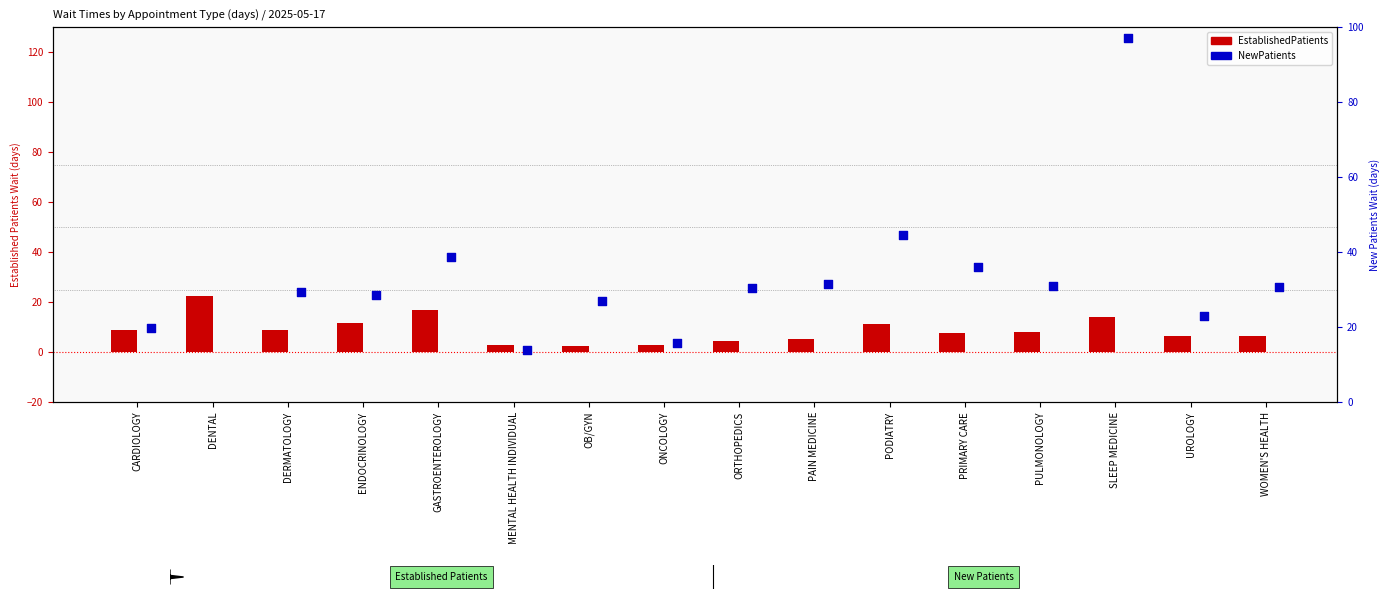

Which series reaches the minimum Y coordinate?

EstablishedPatients